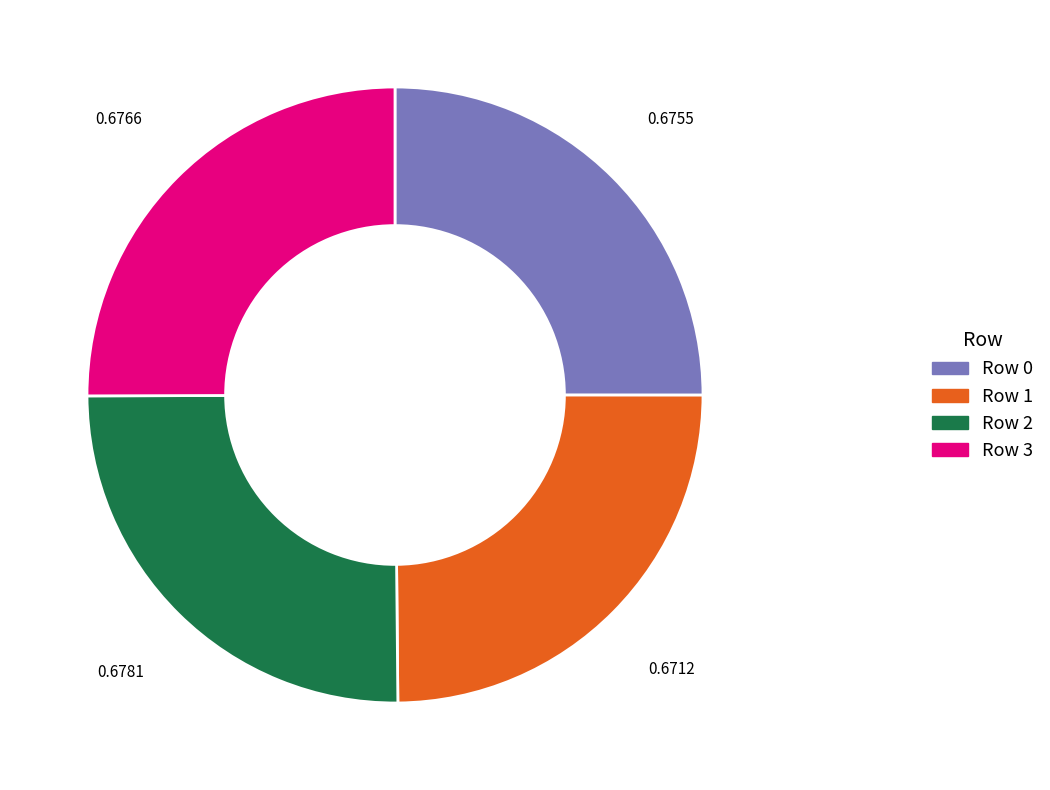

Is there any slice that represents more than half of the pie?

No